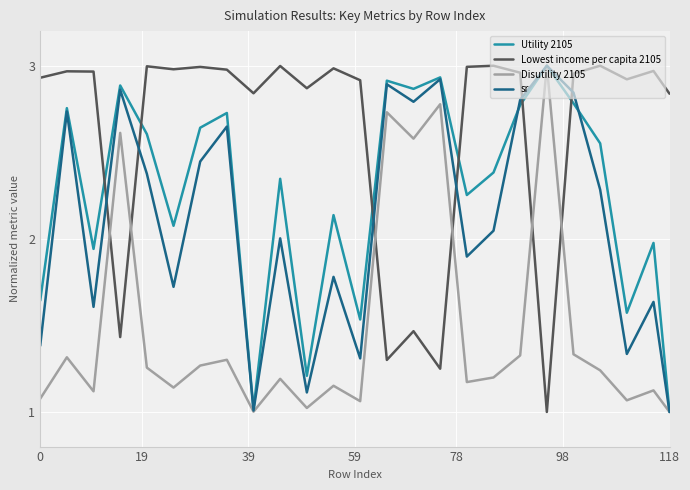

Which series has the largest total across all categories?

Lowest income per capita 2105